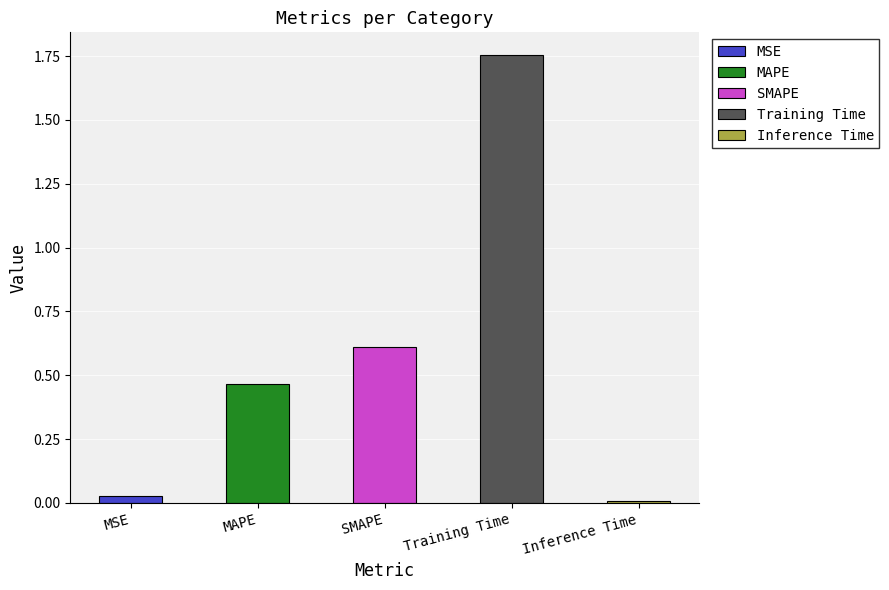

Reading left to right, list all the values displayed in this chart.

0.0	0.5	0.6	1.8	0.0